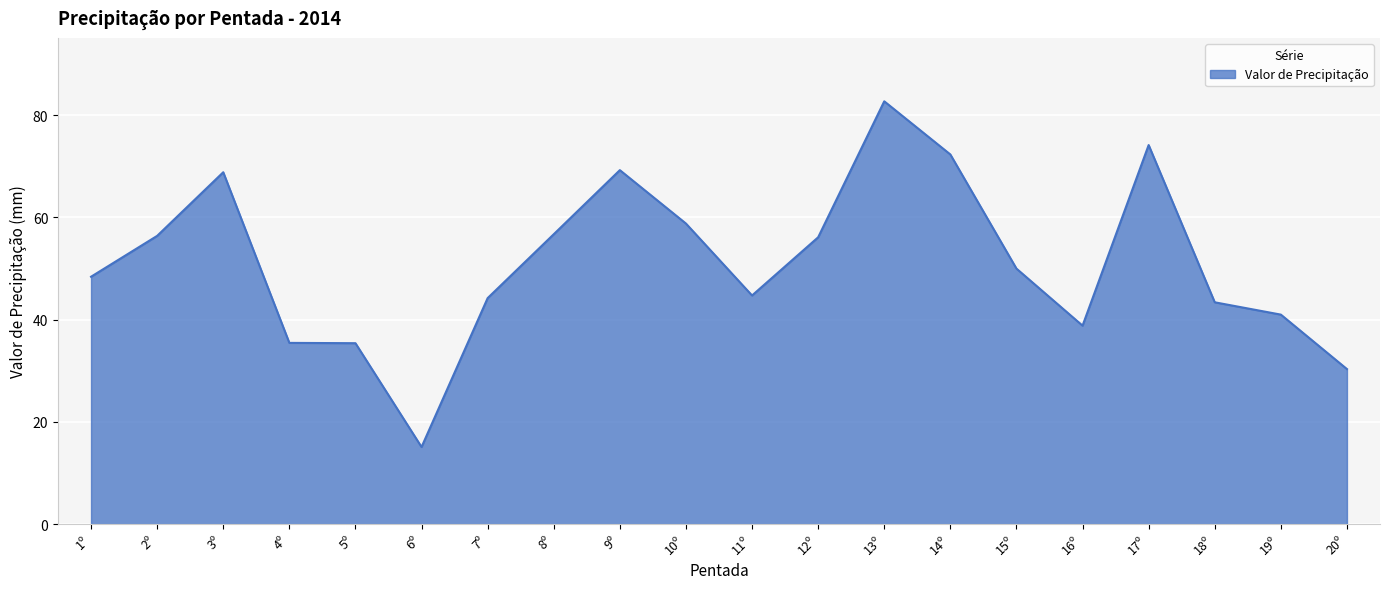

What position from the left is 13º?

13